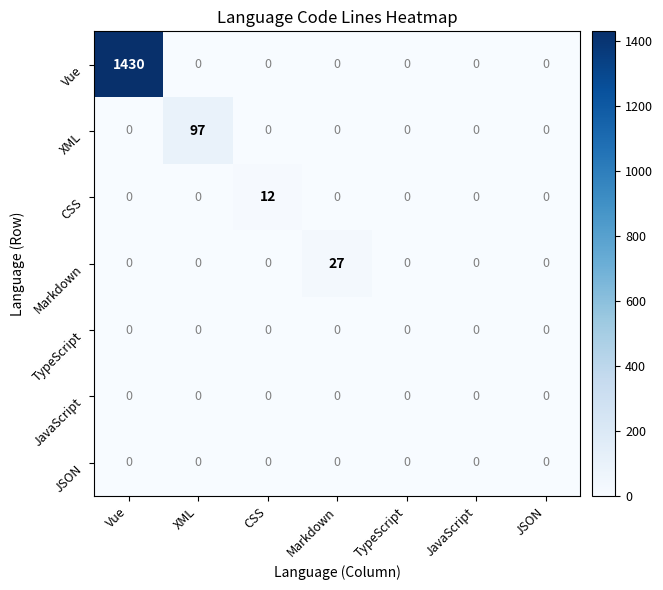

Which series changed the most between Markdown and JavaScript?

Markdown